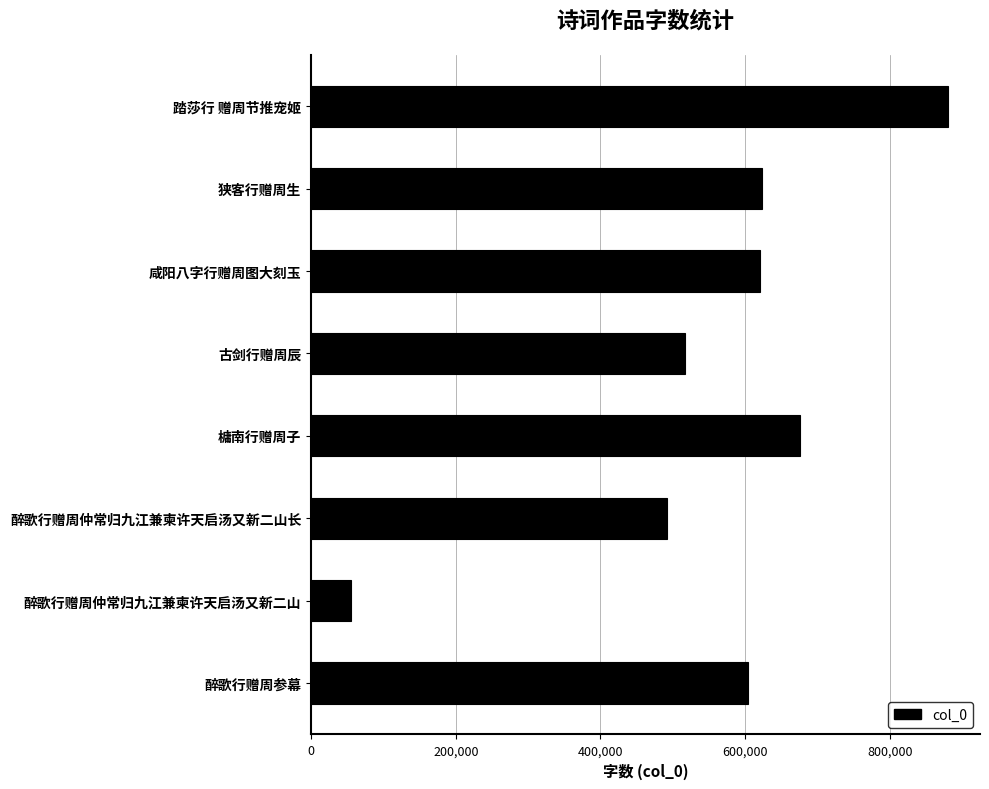

Between 咸阳八字行赠周图大刻玉 and 槦南行赠周子, which is larger?

槦南行赠周子